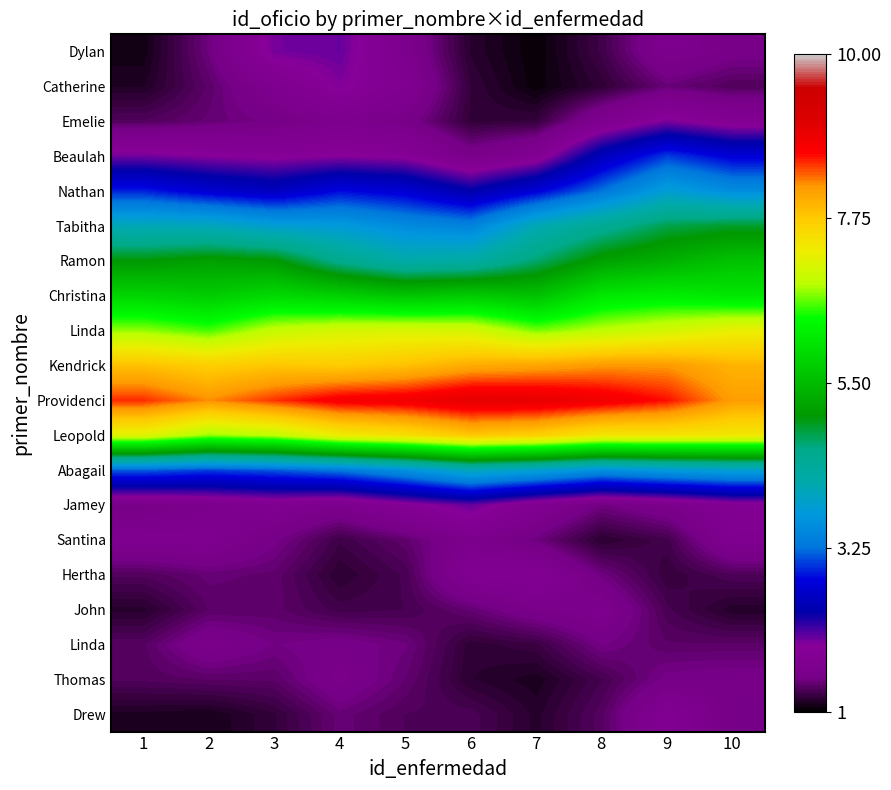

Which category has the lowest value across all series?

7